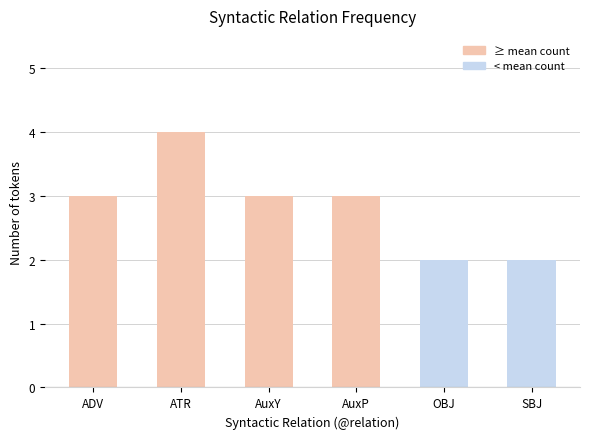

What is the approximate value at AuxP?

3